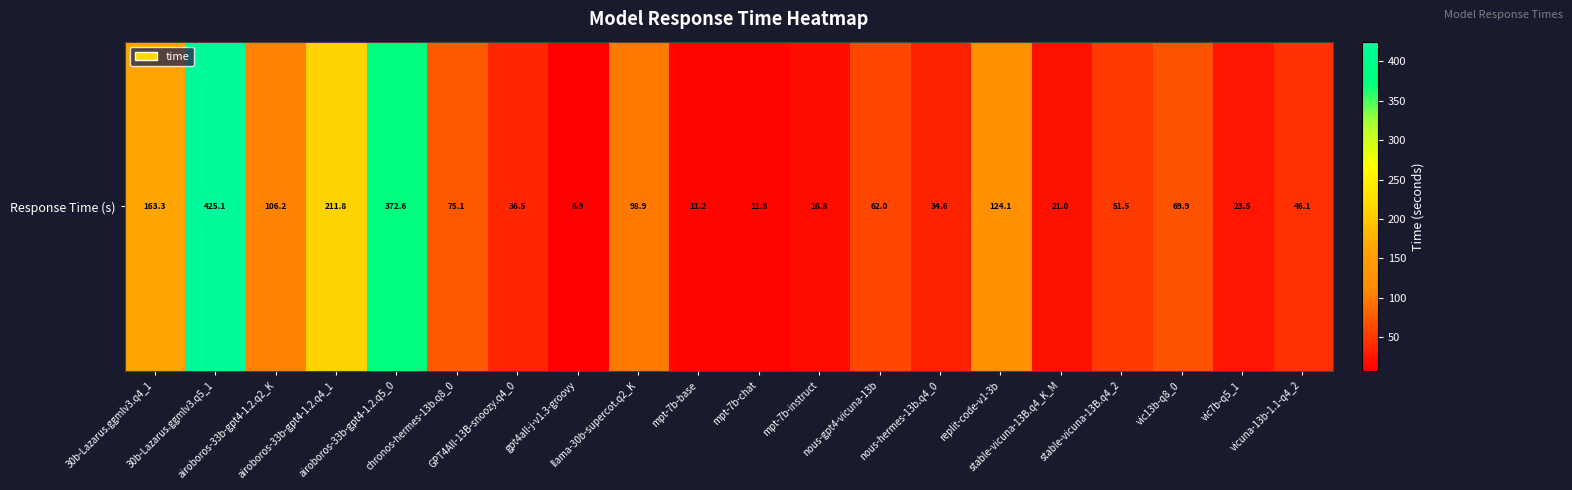

What value does the data have at stable-vicuna-13B.q4_2?

51.5